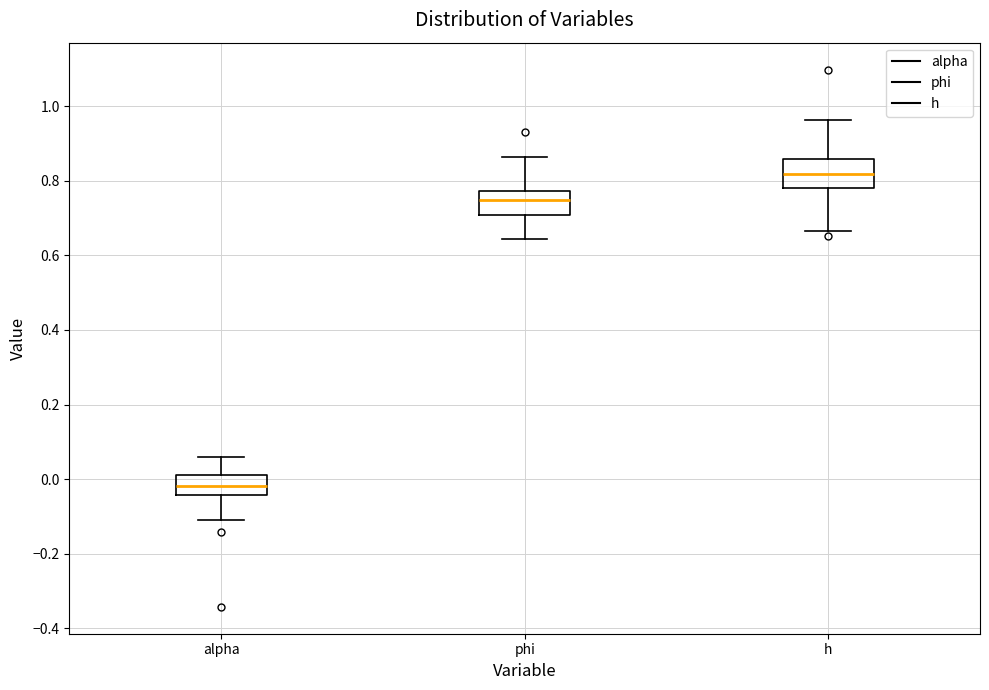

Where does the lower whisker of the box for h end on the y-axis? The values are not printed on the chart, so give them approximately, as read against the axis.

0.66